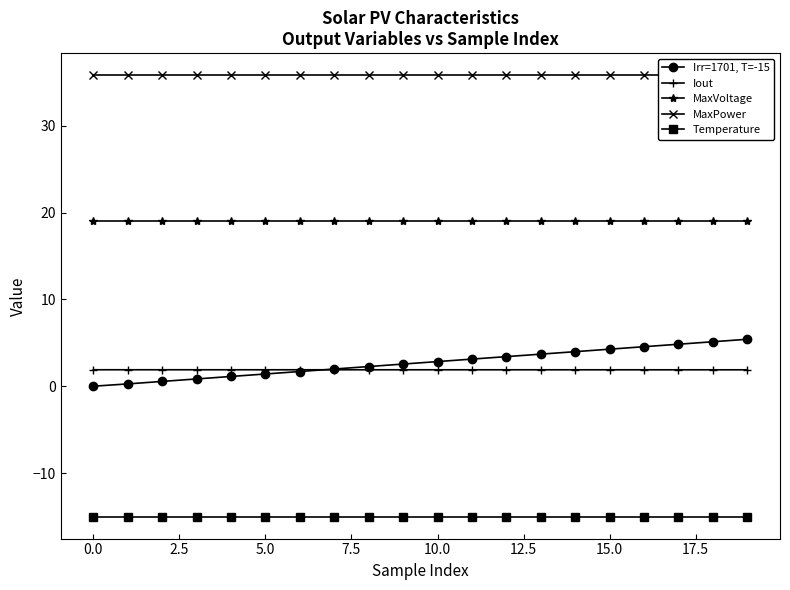

True or false: MaxVoltage and MaxPower cross at least once.

False